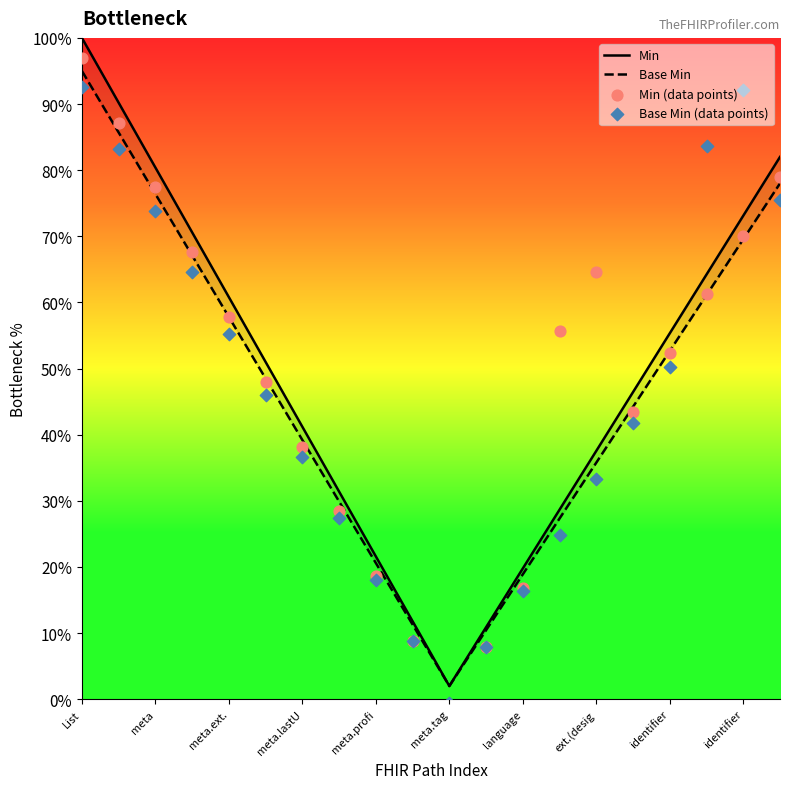

Is the value of Min at ext.(desig greater than the value of Base Min at 19?

No